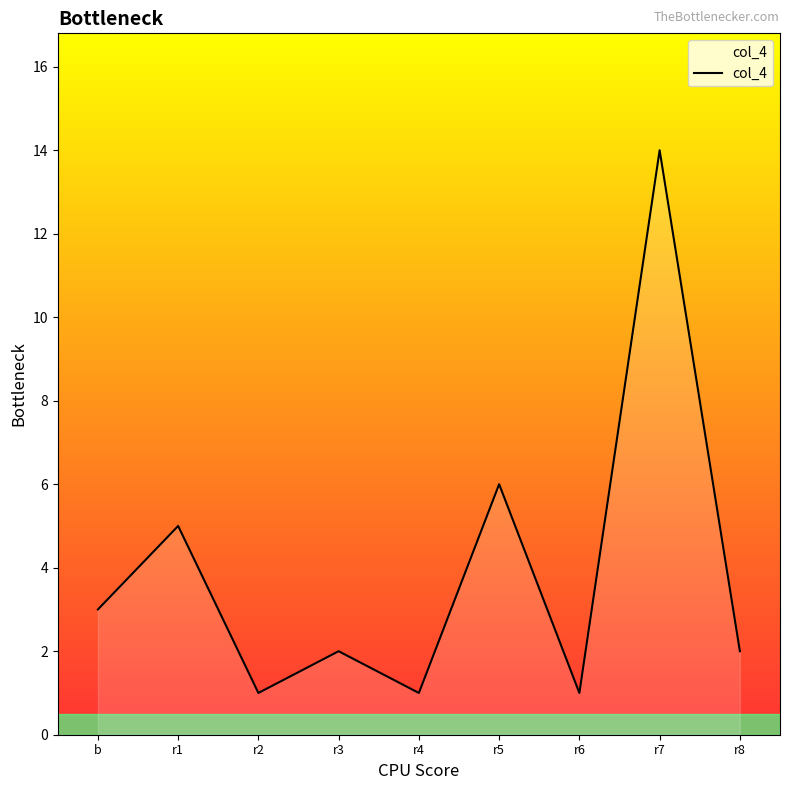

Where is the data nearest to the value 7?

r5